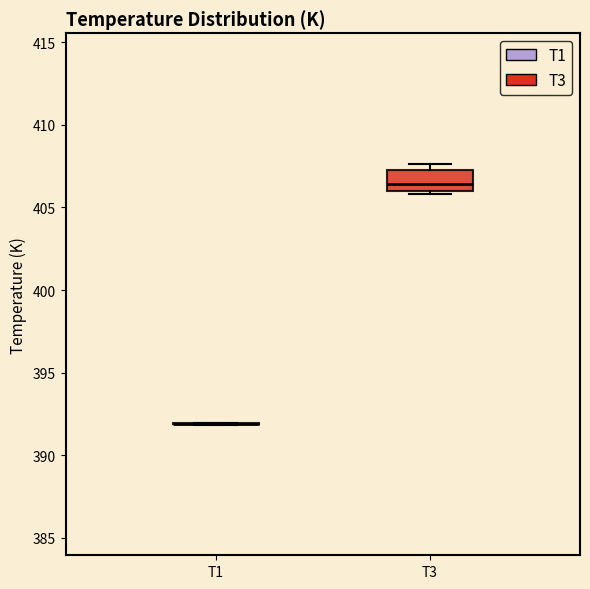

Comparing the boxes themselves (not the whiskers), which one is the tallest?

T3